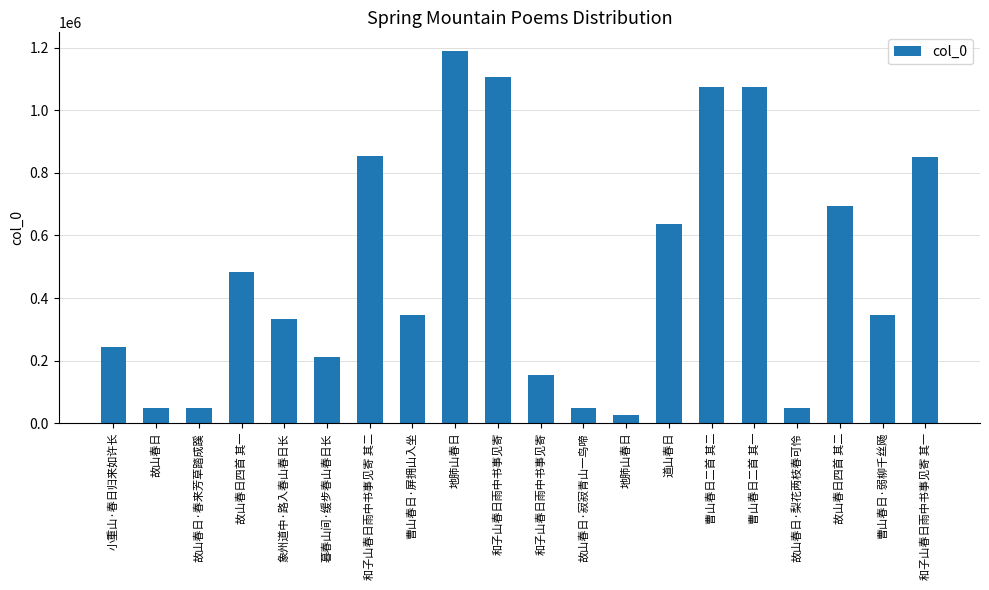

What is the value of the 3rd bar from the left?

48820